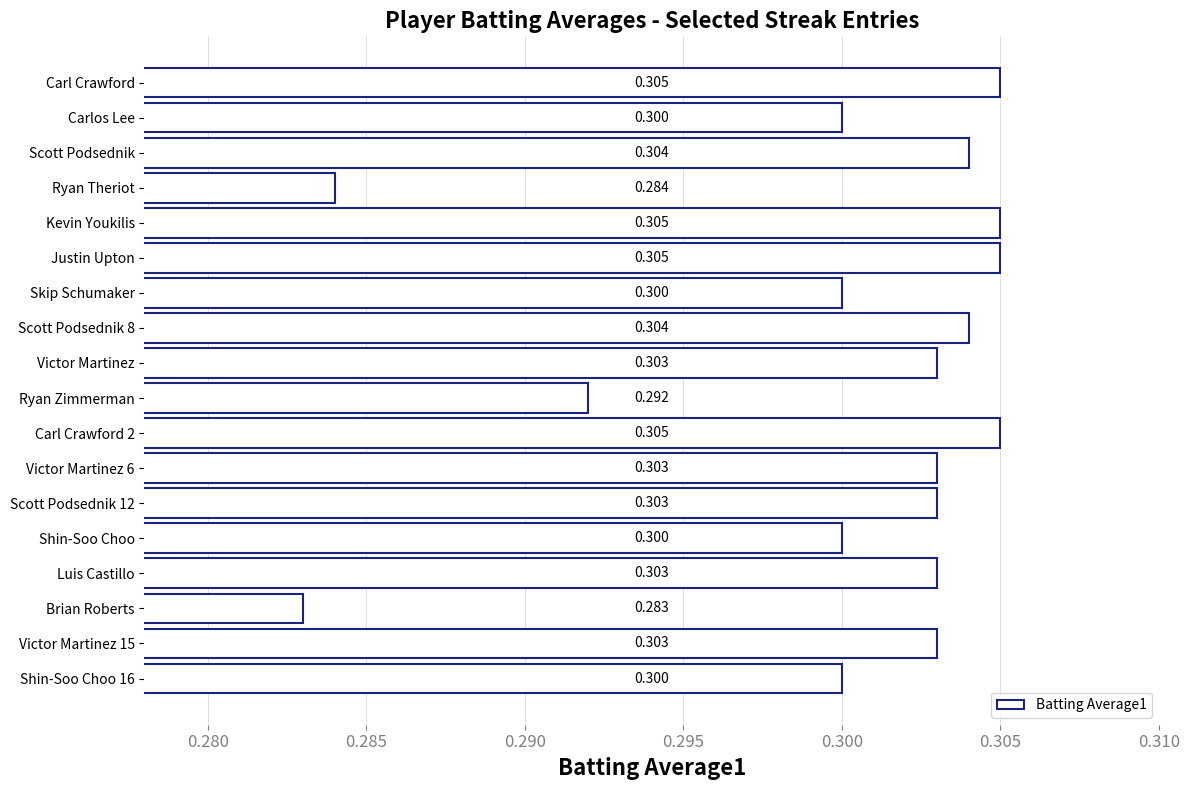

Which category has the lowest value across all series?

Brian Roberts